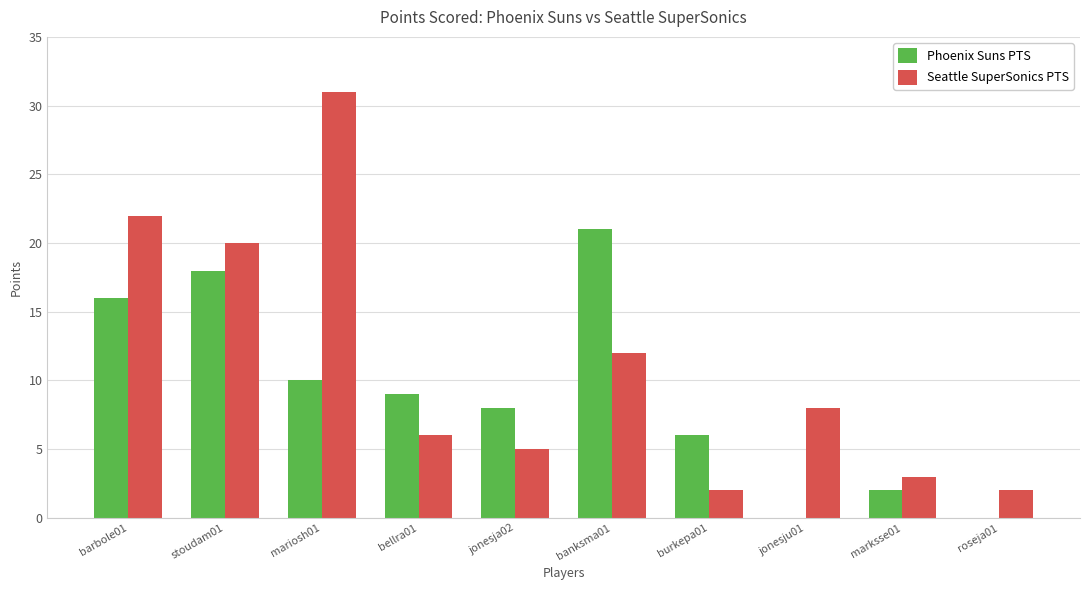

What is the approximate value of Phoenix Suns PTS at stoudam01, to the nearest 5?

20